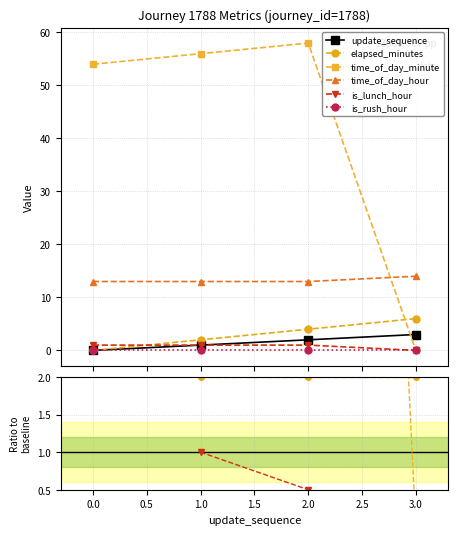

Between 2.0 and 0.0, which is larger?

2.0